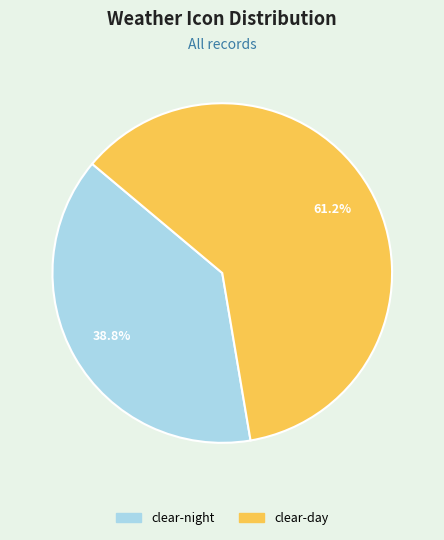

To the nearest percent, what is the difference between the clear-night and clear-day slice percentages?

22%